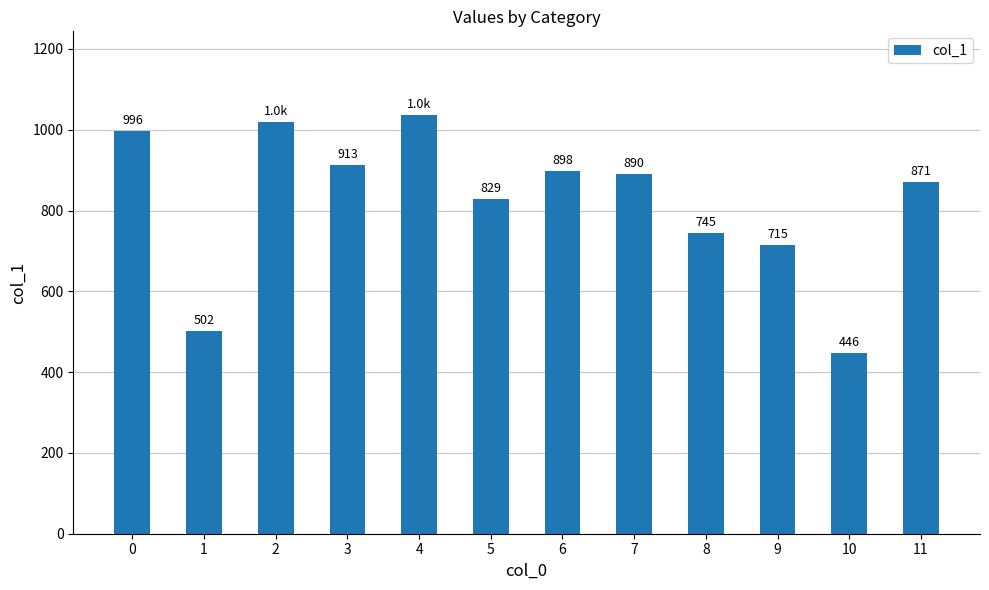

What is the value of the 12th bar from the left?

871.3